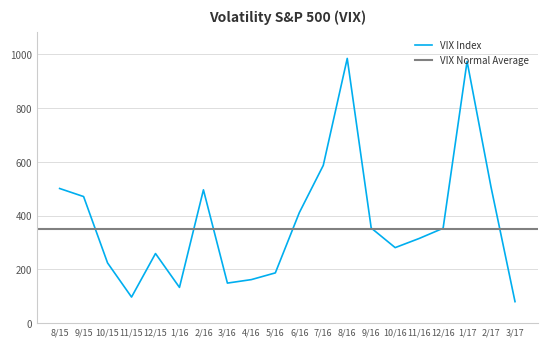

What is the maximum value for VIX Index?

985